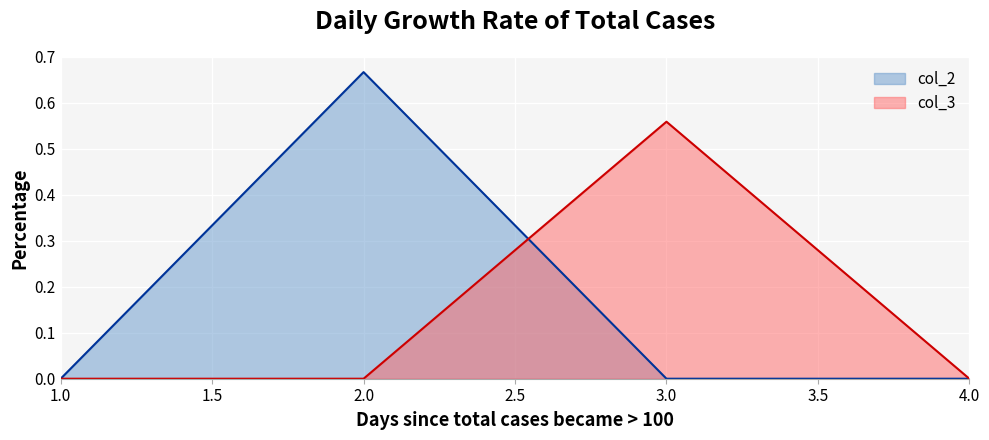

How many values in the col_2_line series exceed 0?

1